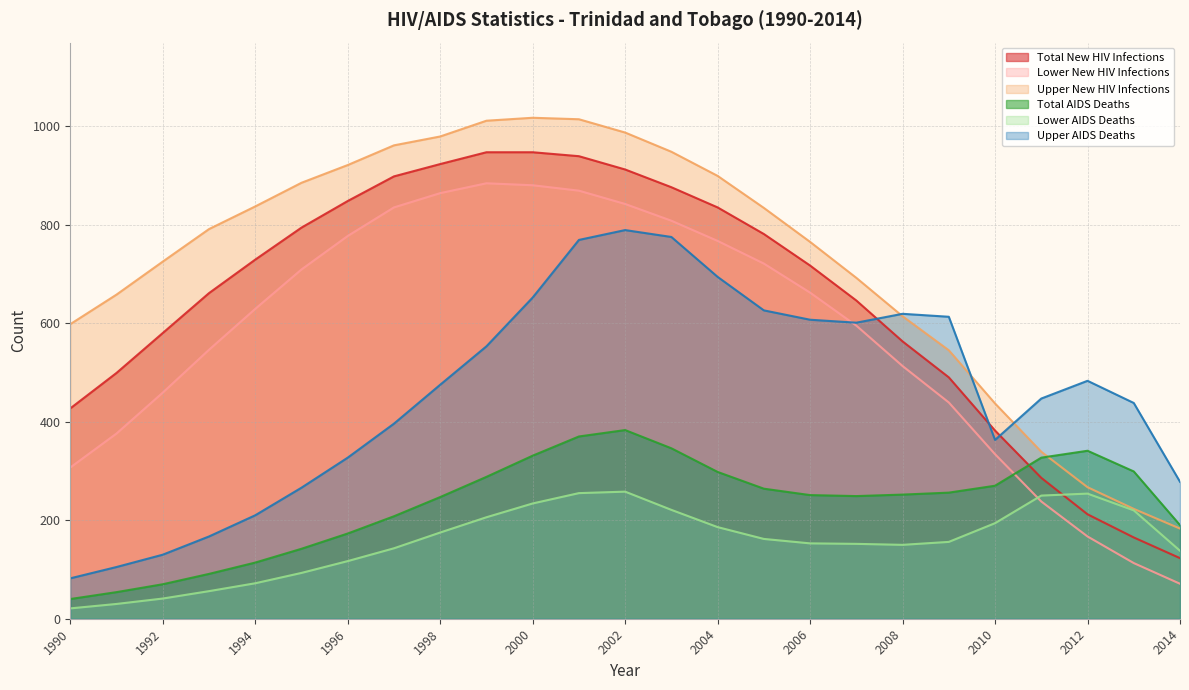

How many values in the Upper New HIV Infections series exceed 791?

12